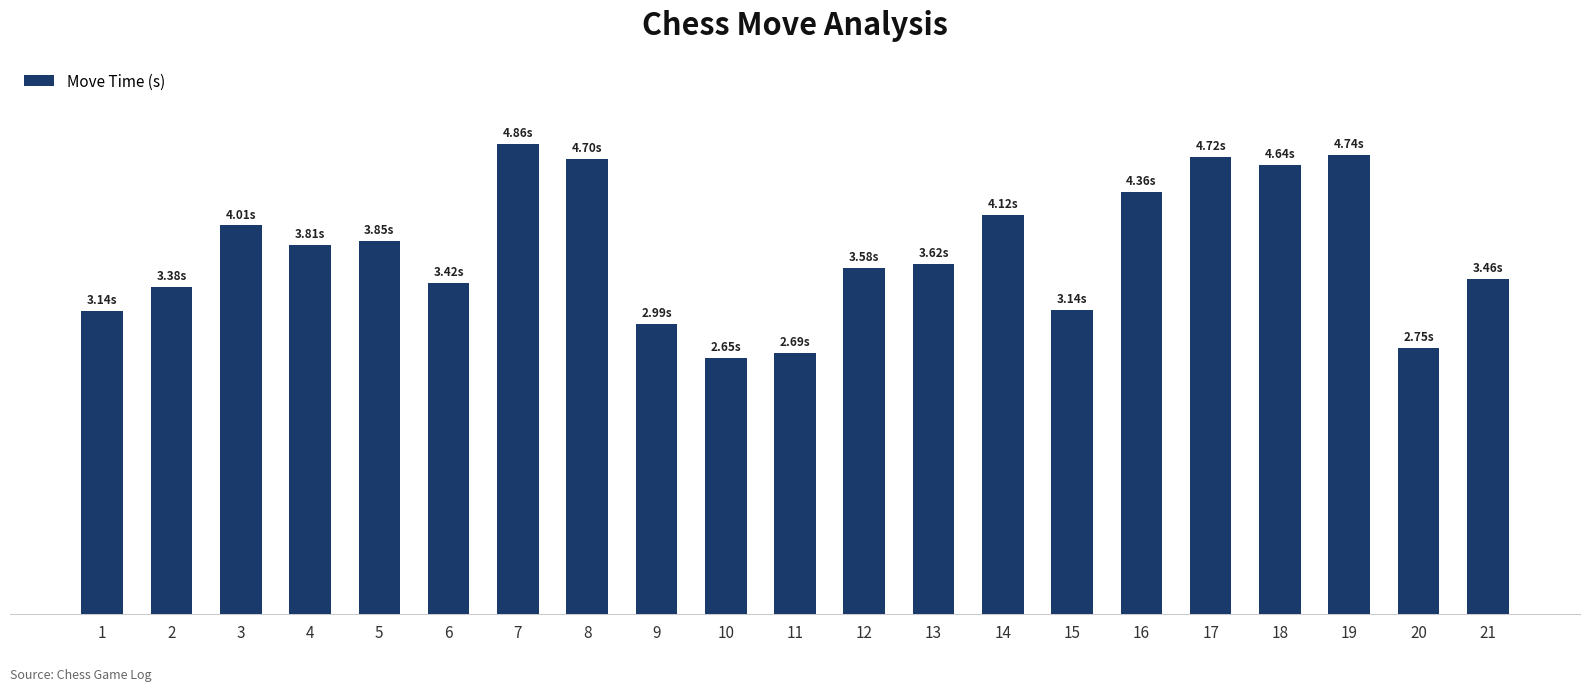

Between 2 and 3, which is larger?

3